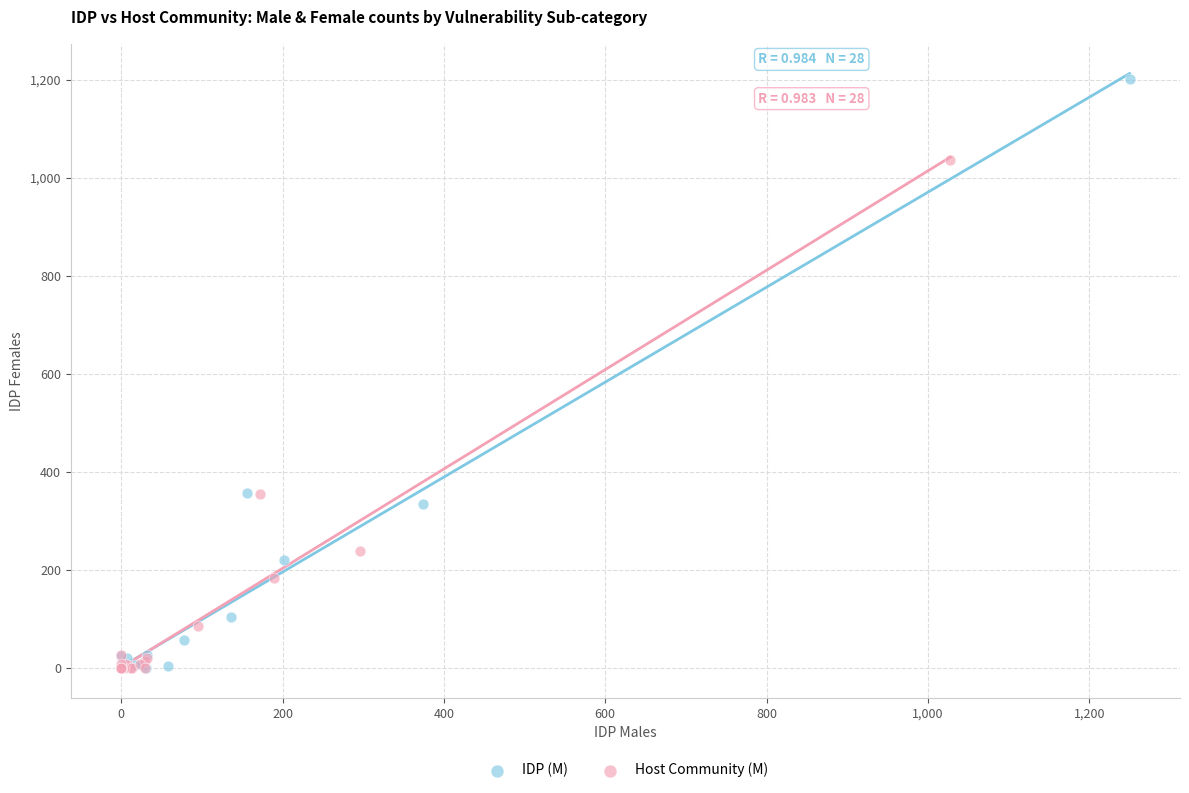

Which series contains the highest Y value?

IDP (M)